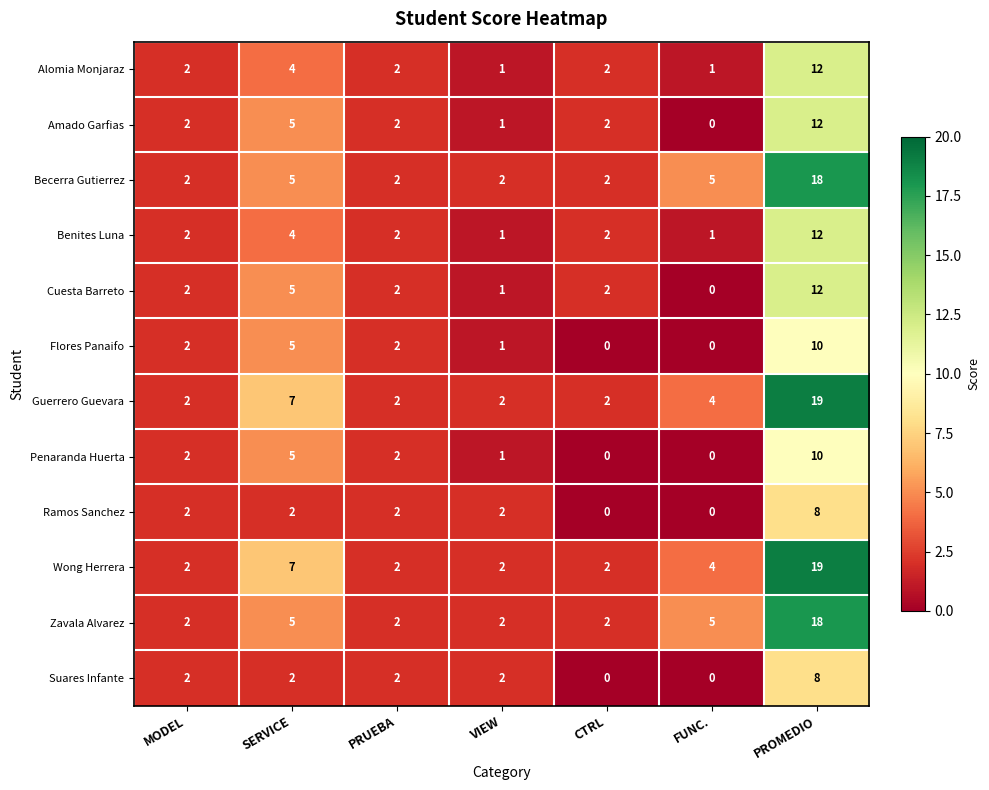

True or false: Zavala Alvarez has a value of 8 at SERVICE.

False